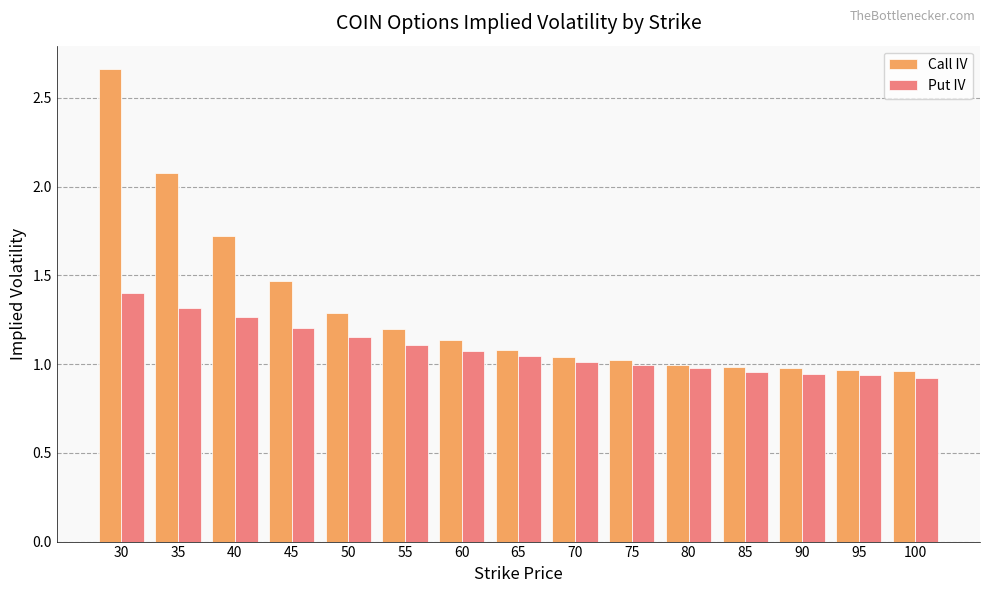

At which category does the chart reach its peak across all series?

30